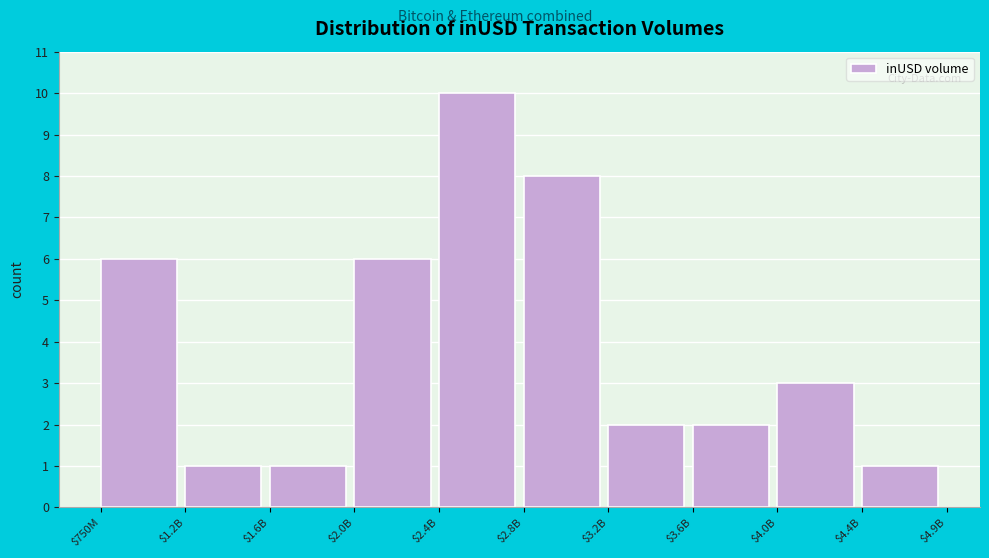

Reading left to right, transcribe all the data shown in this chart.

6	1	1	6	10	8	2	2	3	1